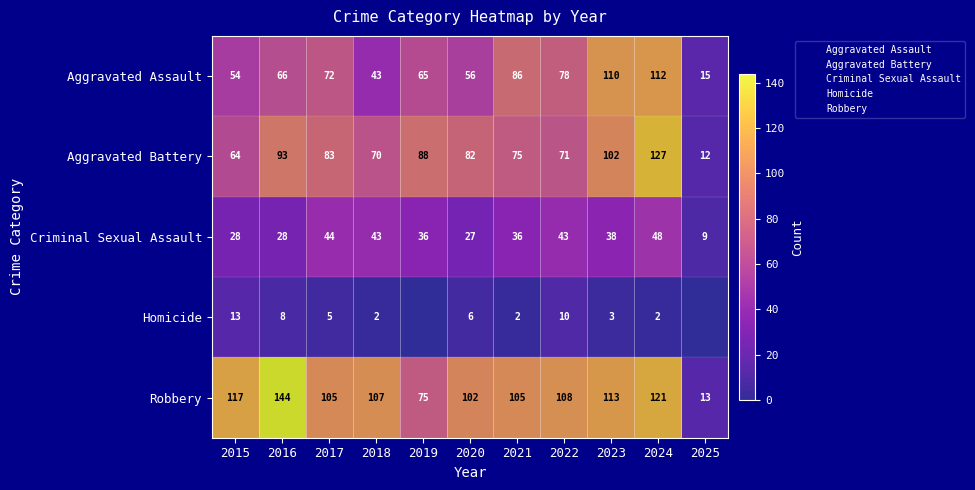

Which series has the largest total across all categories?

Robbery